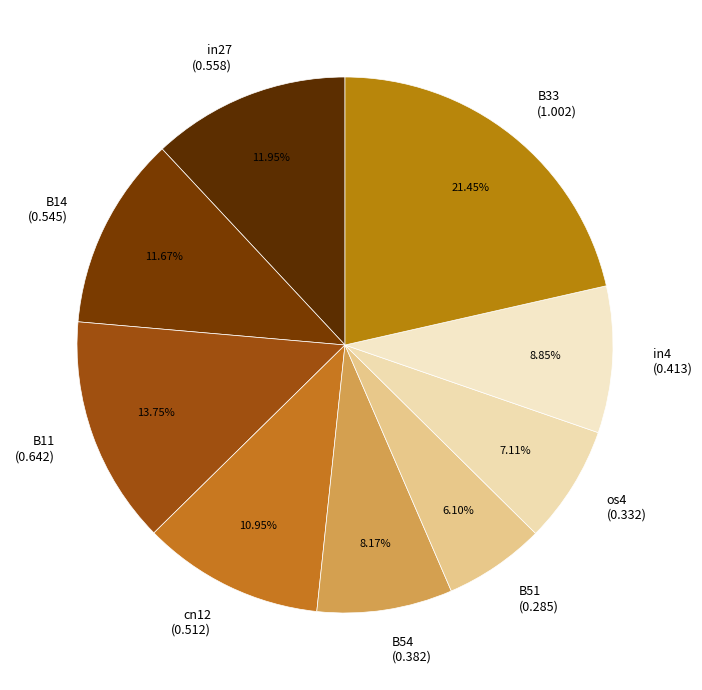

Which has a higher value, B11 (0.642) or B51 (0.285)?

B11 (0.642)